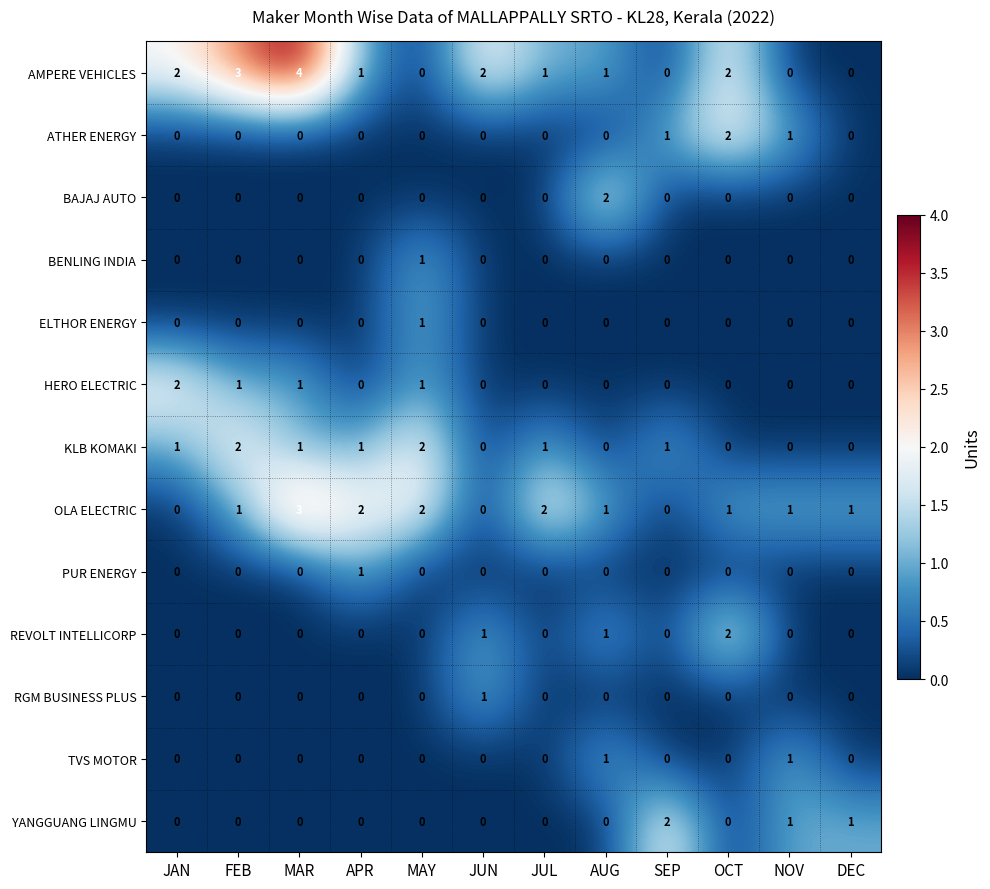

Which series has the widest spread of values?

AMPERE VEHICLES